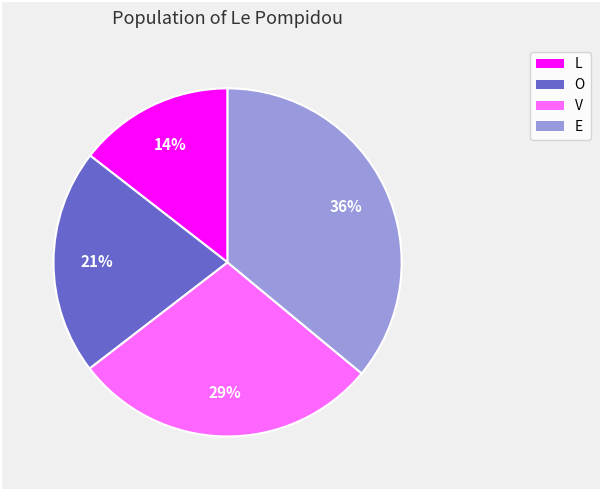

Which slice is the smallest?

L